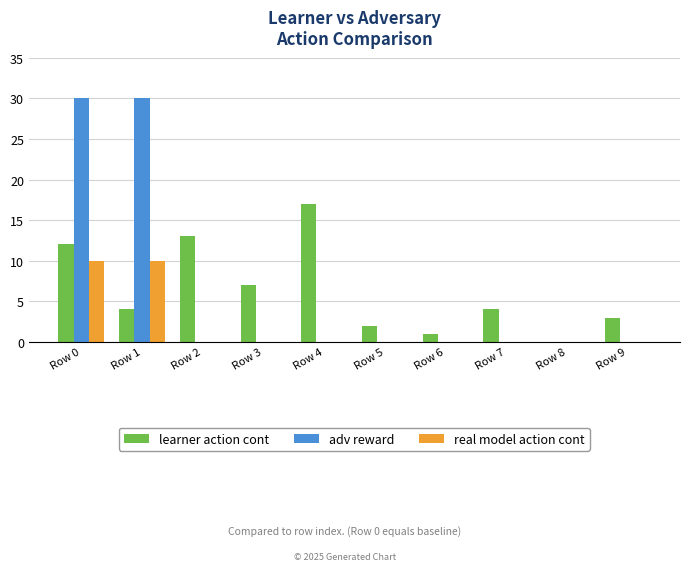

What are all the series names shown in the legend?

learner action cont, adv reward, real model action cont